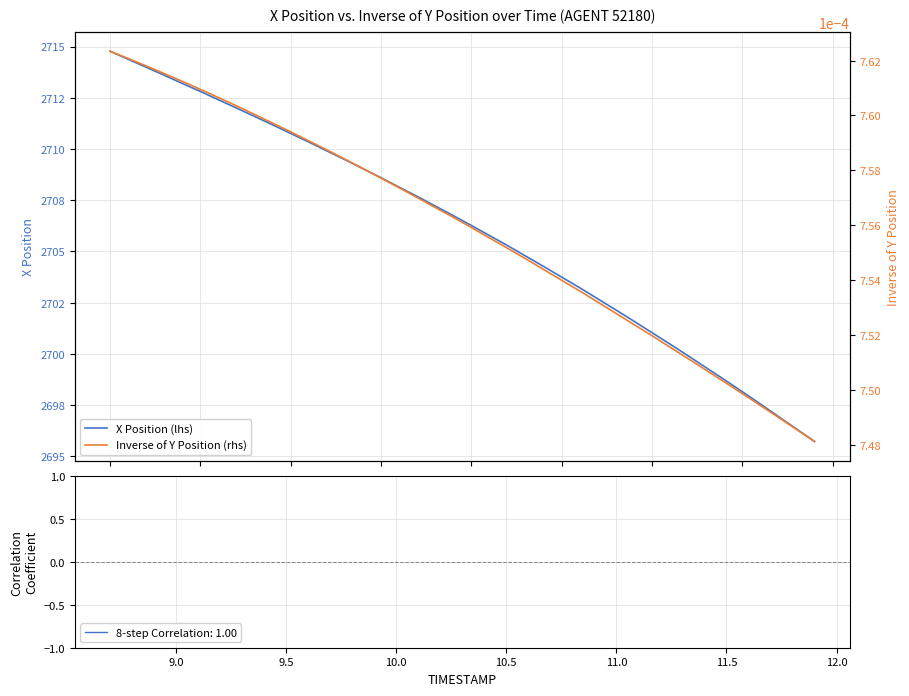

True or false: Inverse of Y Position (rhs) and X Position (lhs) intersect in this chart.

False